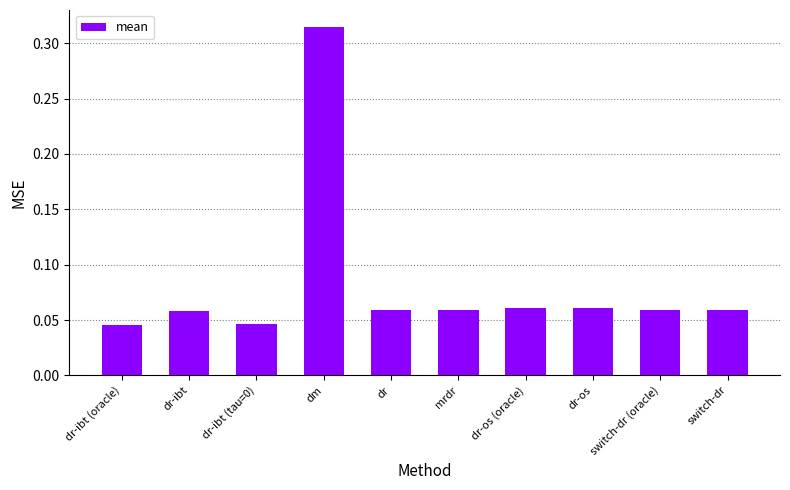

Which category has the highest value across all series?

dm